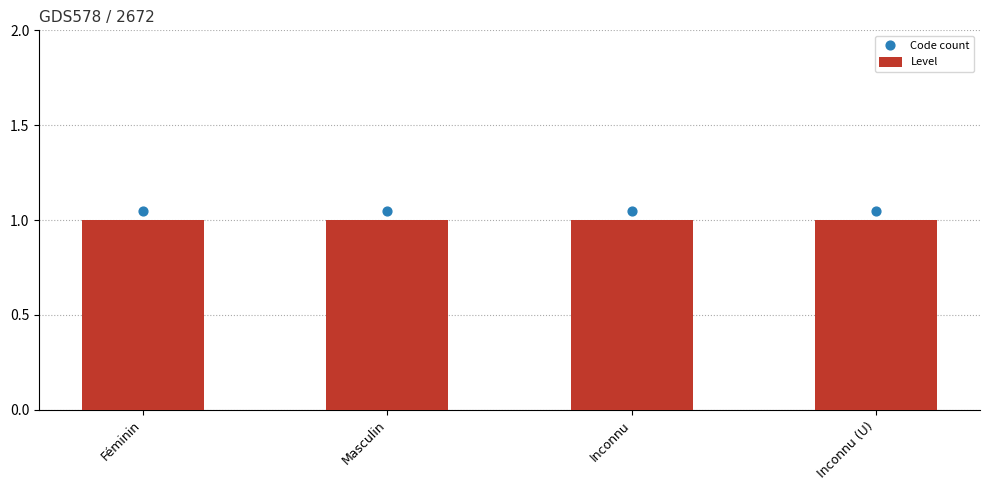

Which series reaches the maximum Y coordinate?

Code count